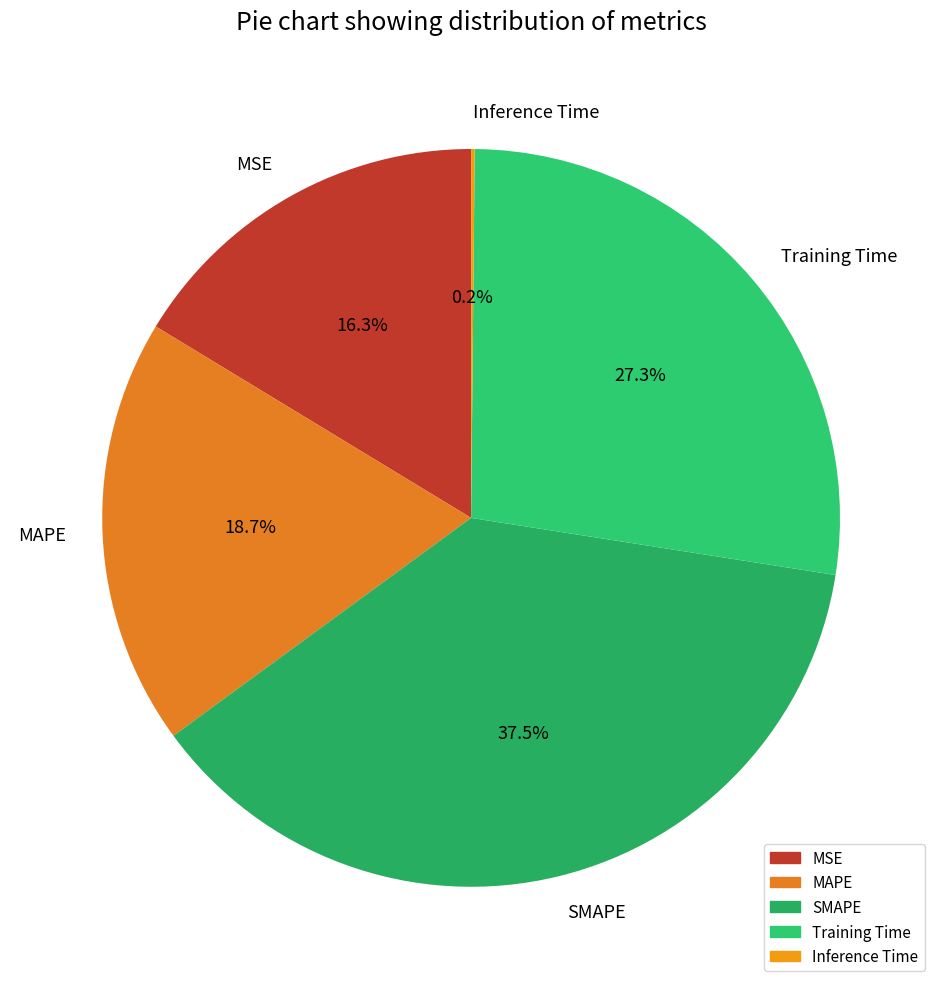

Between SMAPE and Training Time, which is larger?

SMAPE